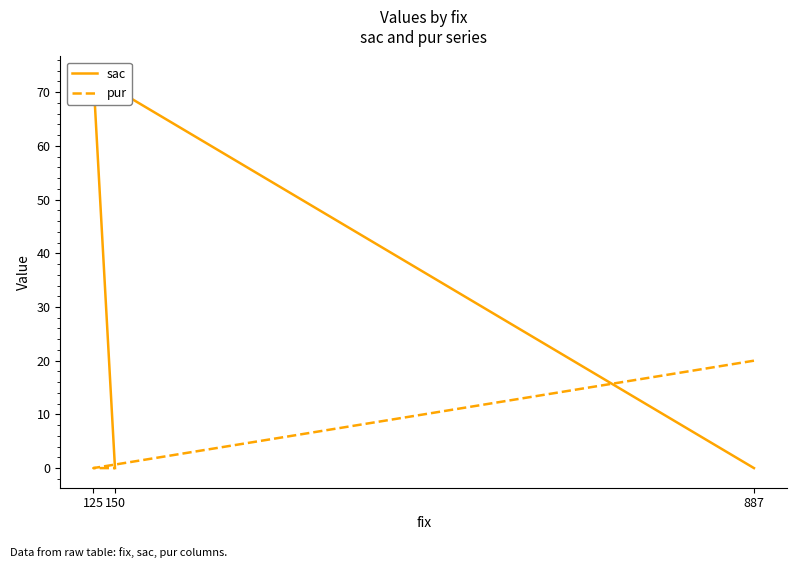

What are all the series names shown in the legend?

sac, pur